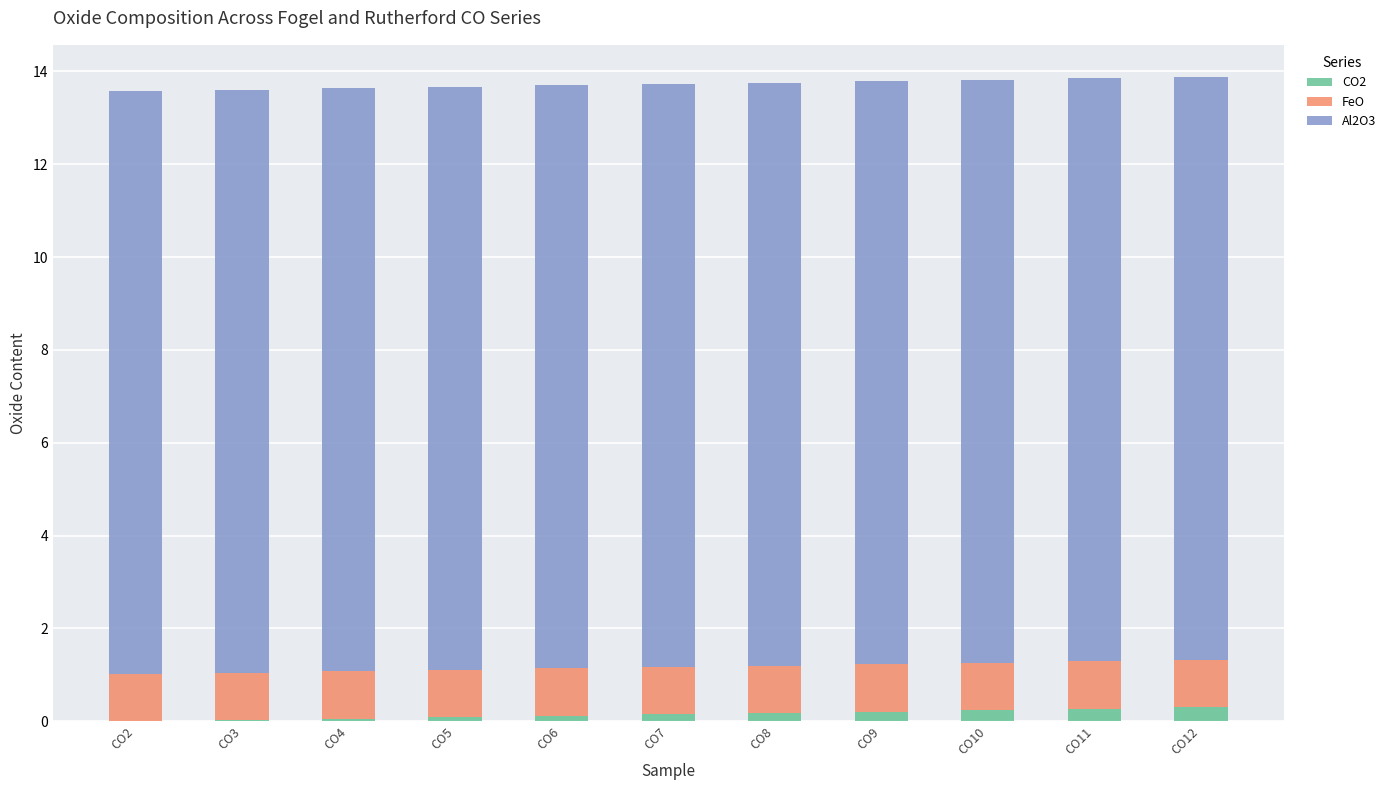

True or false: CO2 has a value of 0.1 at CO6.

True